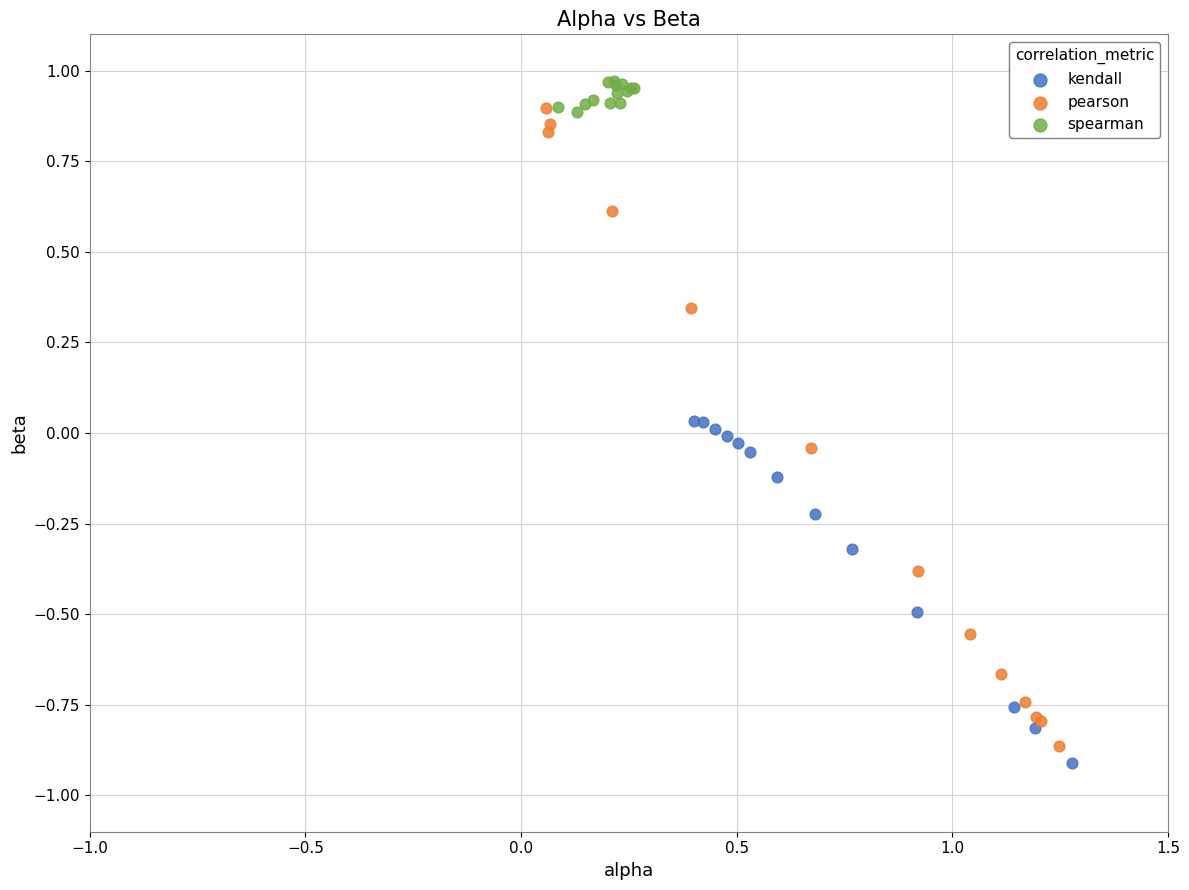

Which series reaches the maximum Y coordinate?

spearman